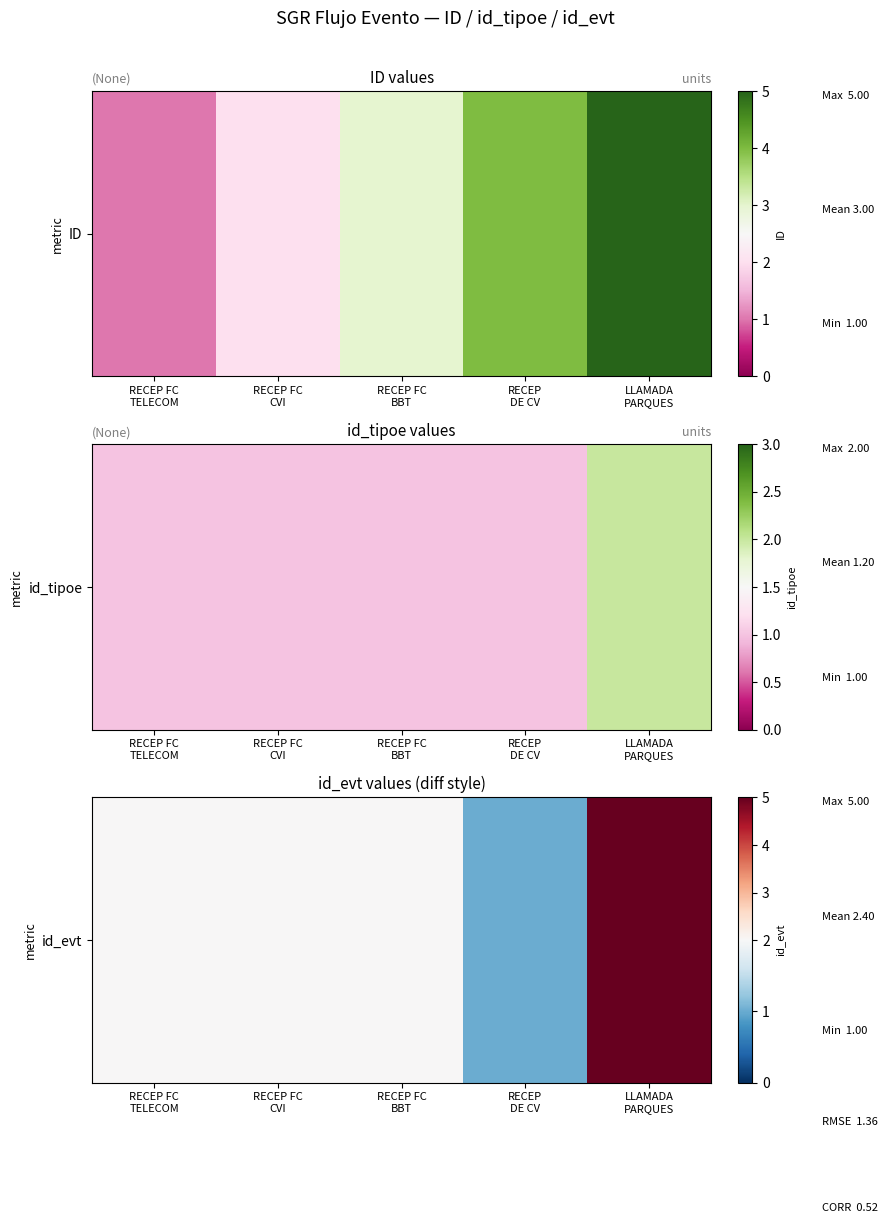

What is the approximate value at RECEP FC
TELECOM?

2